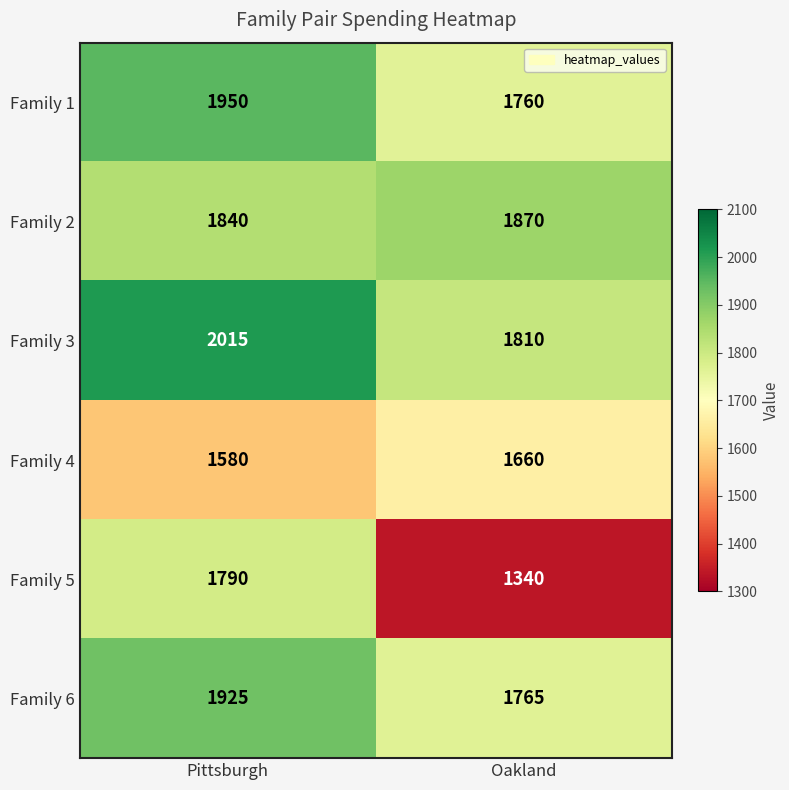

What is the difference between the Family 4 values at Pittsburgh and Oakland?

80